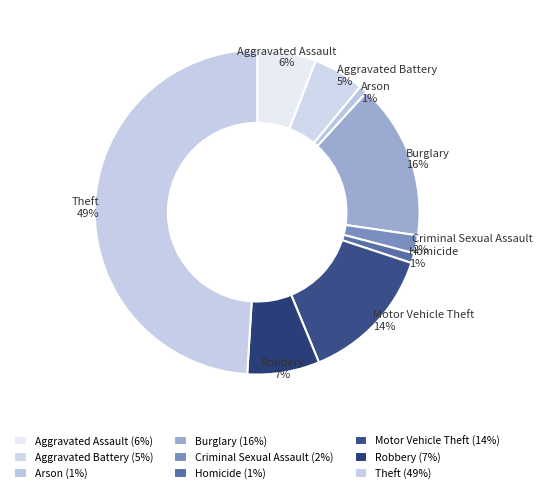

Combined, do Theft and Burglary account for over 50%?

Yes